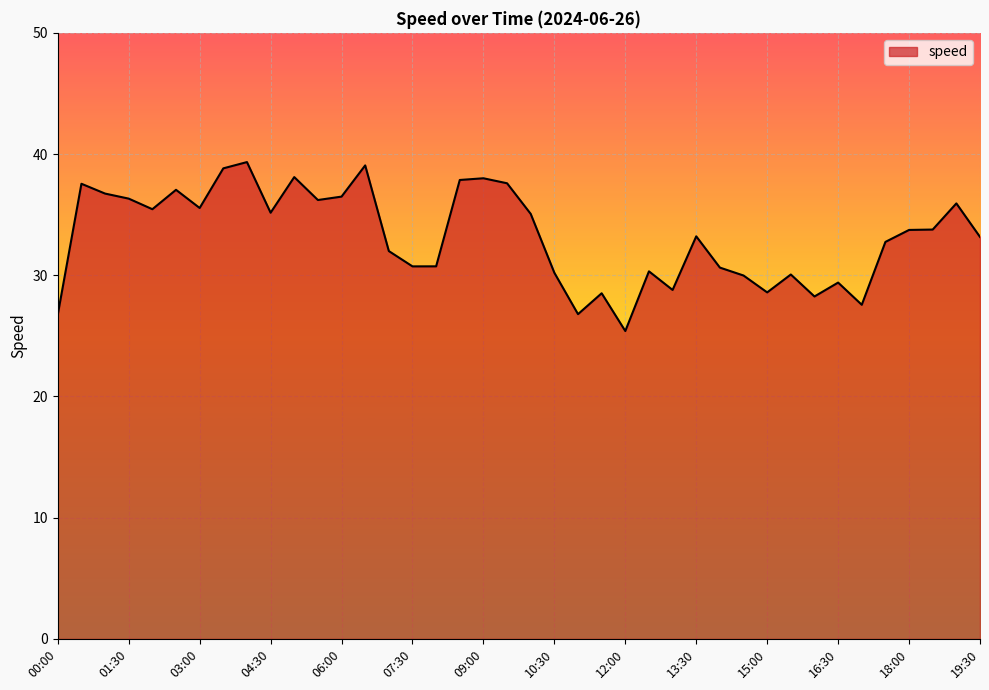

What is the difference between the maximum and minimum values?

13.9